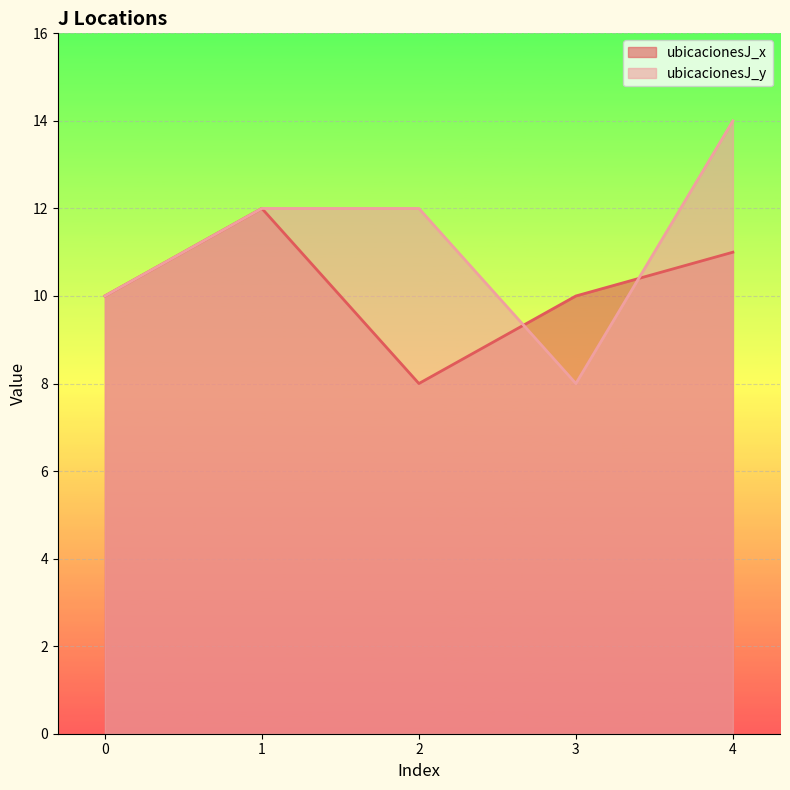

Reading right to left, transcribe all the data shown in this chart.

ubicacionesJ_x: 4=11	3=10	2=8	1=12	0=10
ubicacionesJ_y: 4=14	3=8	2=12	1=12	0=10